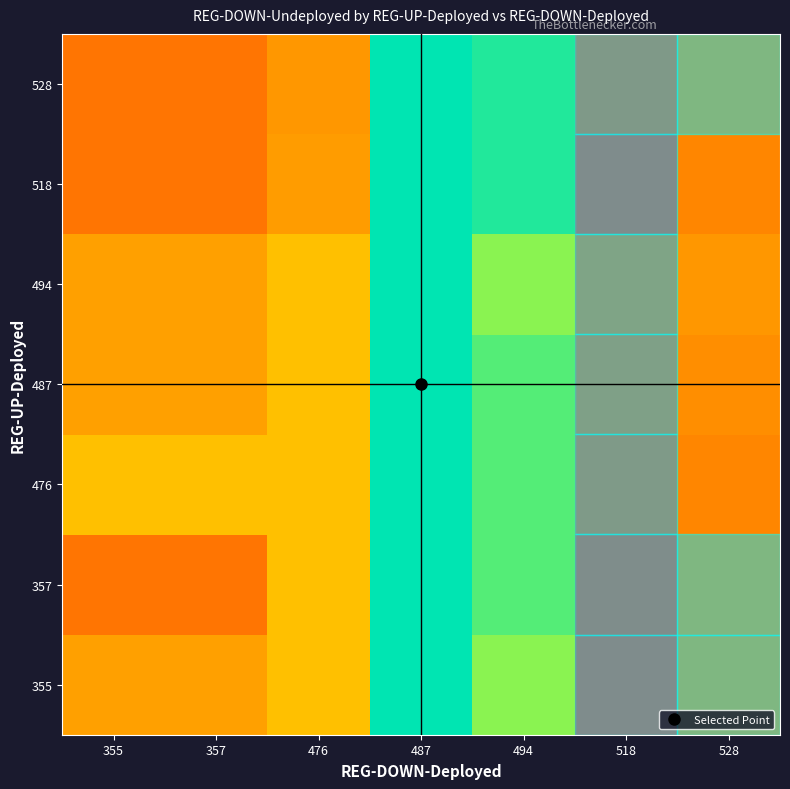

Reading left to right, list all the values displayed in this chart.

355: 355=281	357=281	476=302	487=429	494=383	518=174	528=246
357: 355=251	357=251	476=302	487=429	494=401	518=176	528=246
476: 355=302	357=302	476=302	487=429	494=401	518=198	528=264
487: 355=281	357=281	476=302	487=429	494=401	518=208	528=269
494: 355=281	357=281	476=302	487=429	494=383	518=214	528=275
518: 355=251	357=251	476=278	487=429	494=418	518=174	528=264
528: 355=251	357=251	476=275	487=429	494=418	518=196	528=246